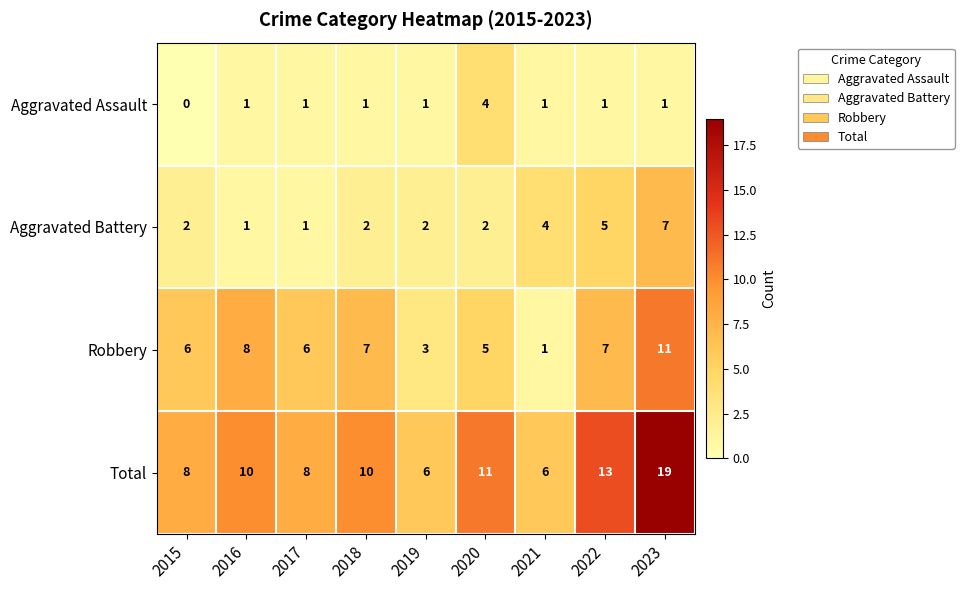

What is the difference between the maximum and minimum values in the Robbery series?

10